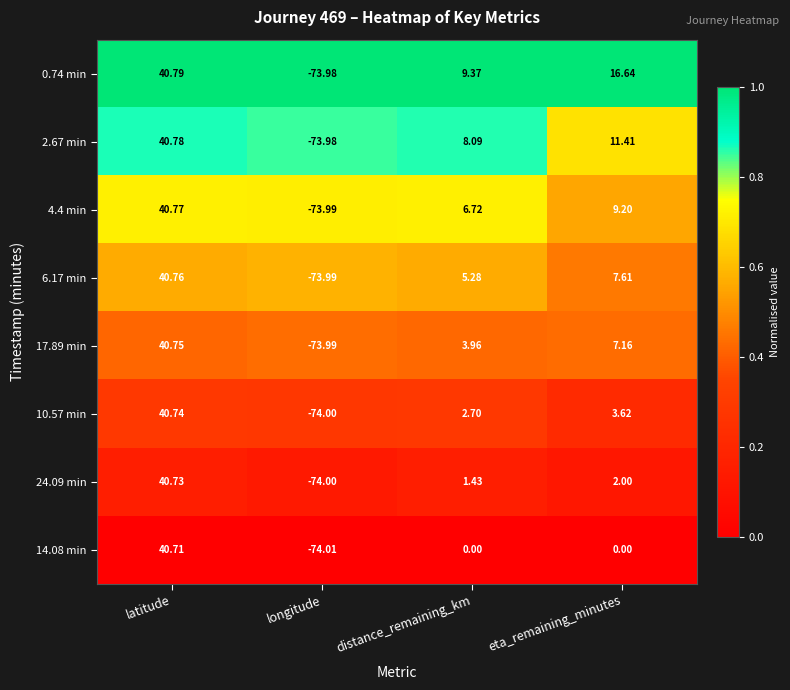

Which series has the largest range (max minus min)?

0.74 min